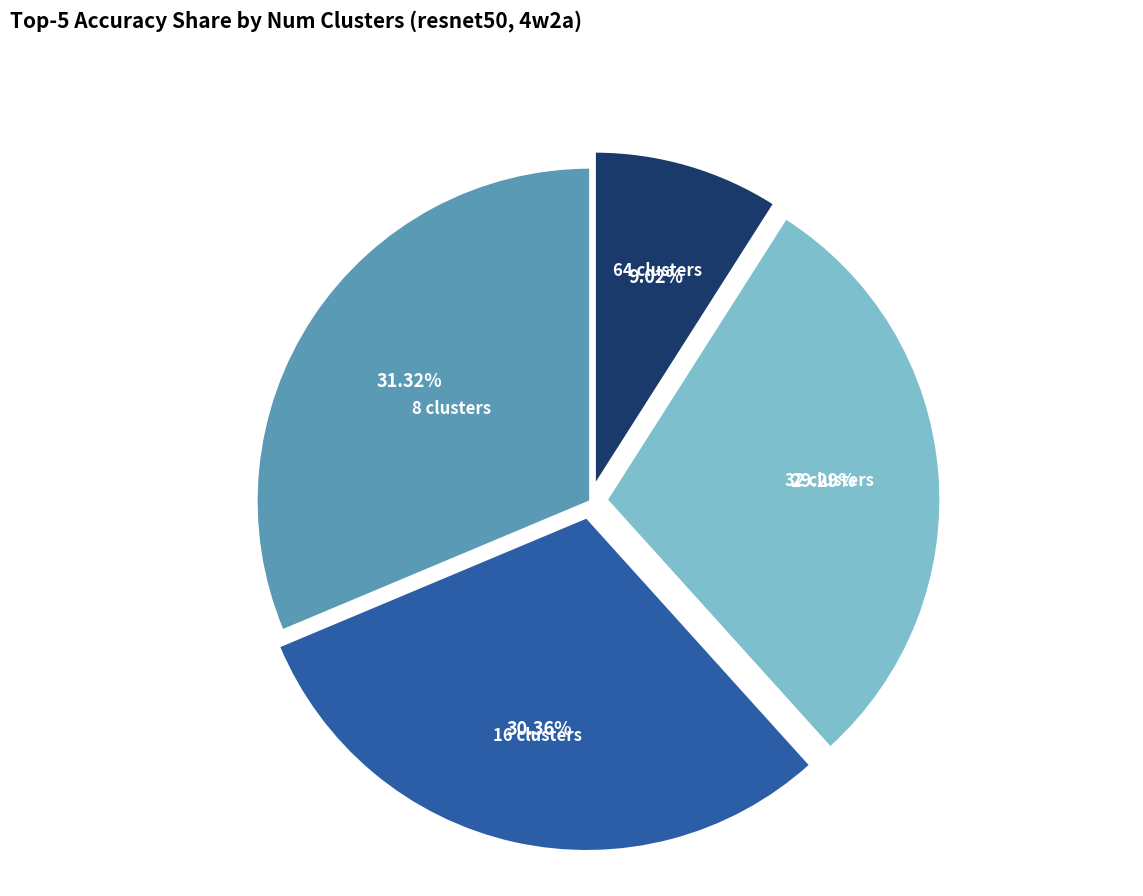

Does 32 clusters account for over 50% of the chart?

No